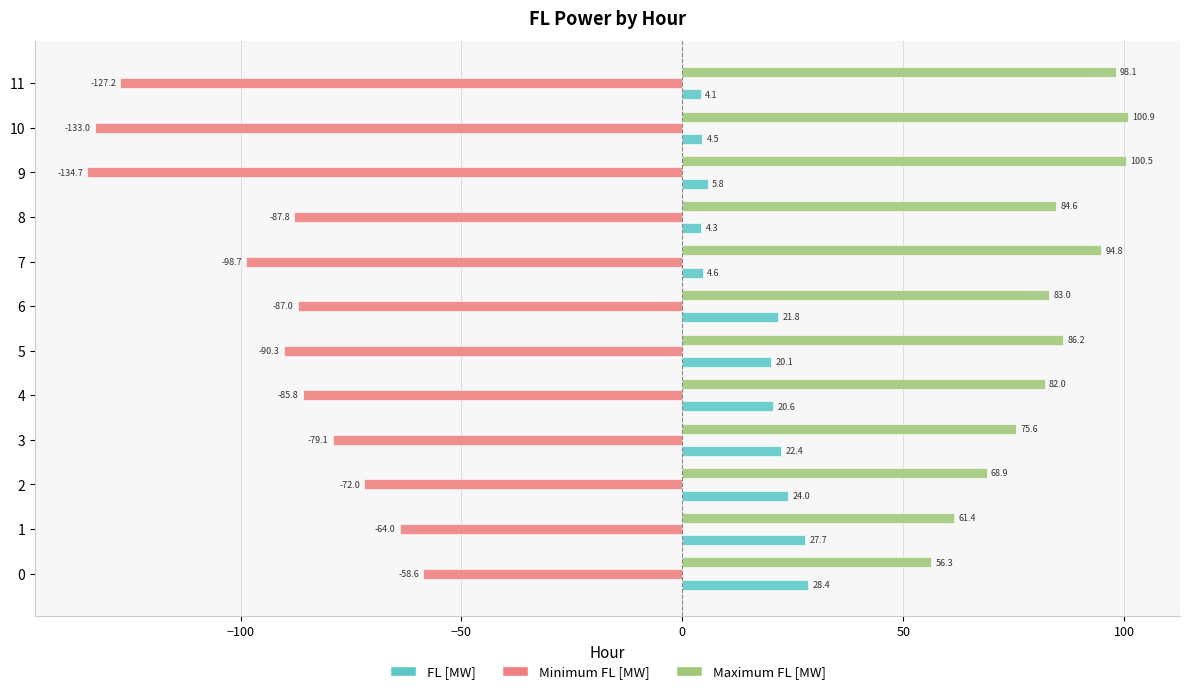

List the series in order of their peak value, highest first.

Maximum FL [MW], FL [MW], Minimum FL [MW]